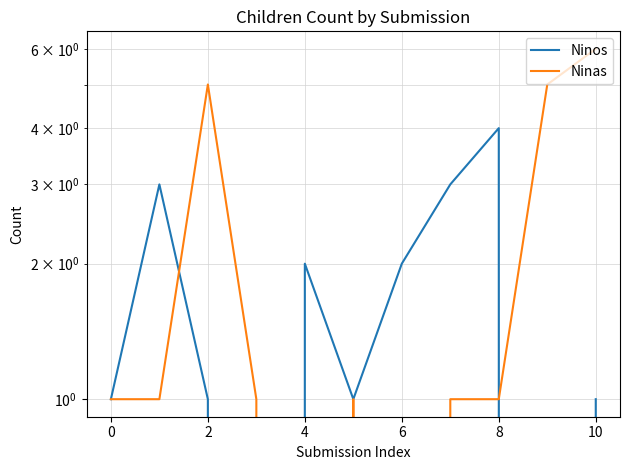

How many intersections are there between Ninas and Ninos?

3